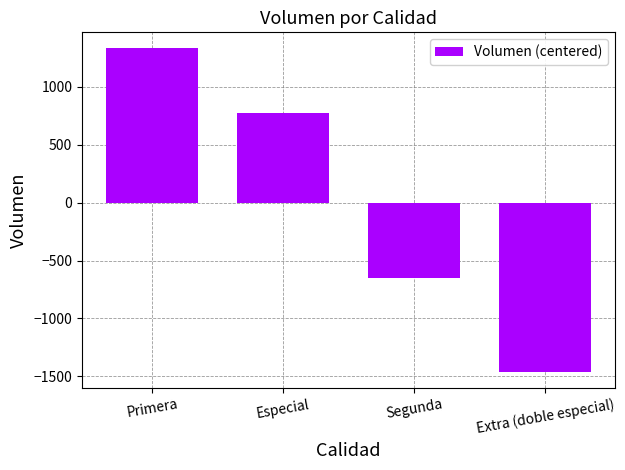

What is the difference between the maximum and minimum values?

2794.0